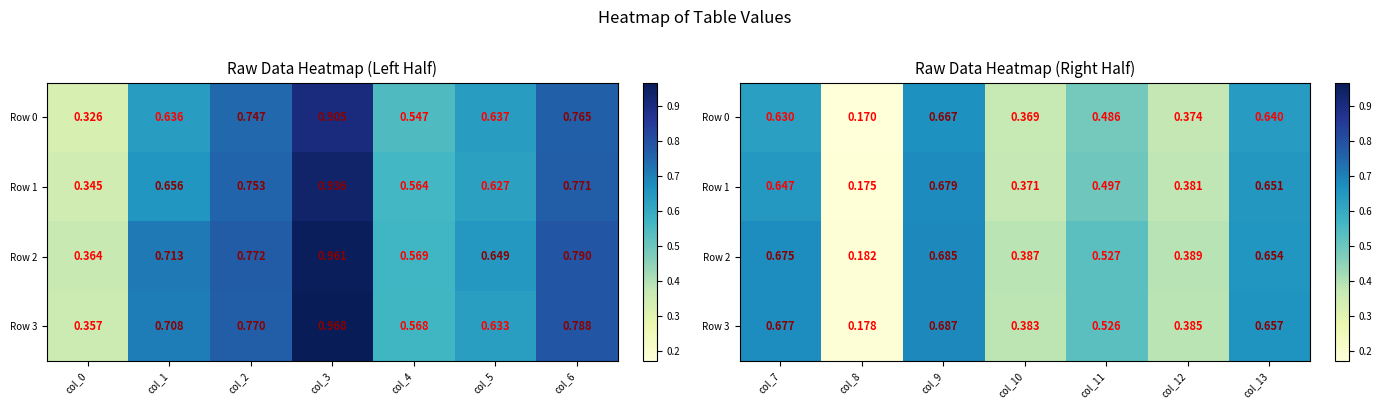

The Row 3 series shows 0.3 at col_11. True or false?

False